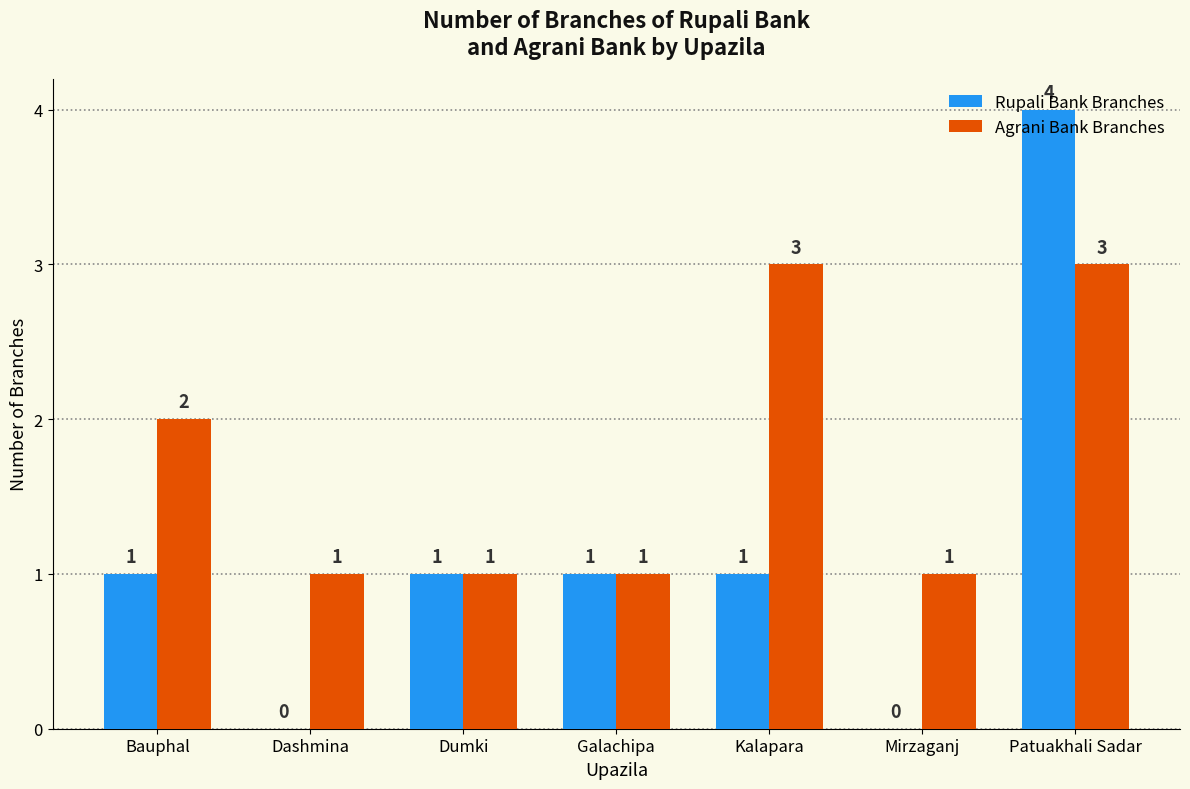

The value of Rupali Bank Branches at Kalapara is 2. True or false?

False